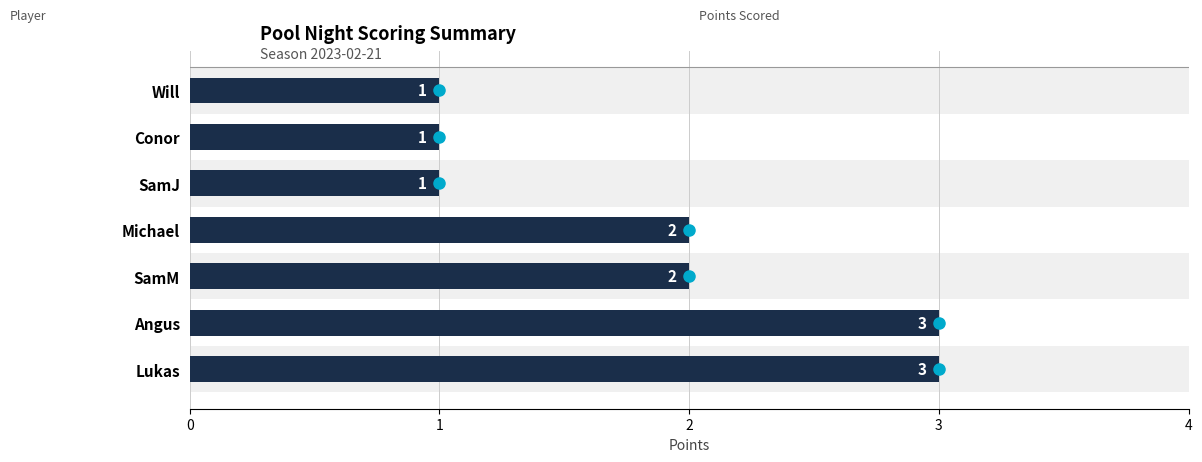

What is the ratio of the value at Michael to the value at Conor?

2.0